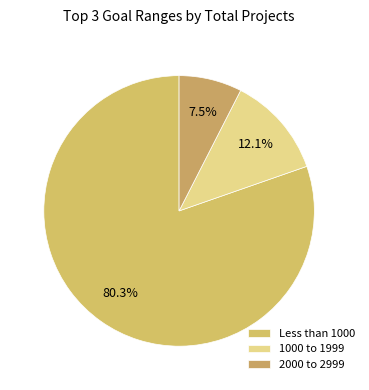

Which slice is the largest?

Less than 1000